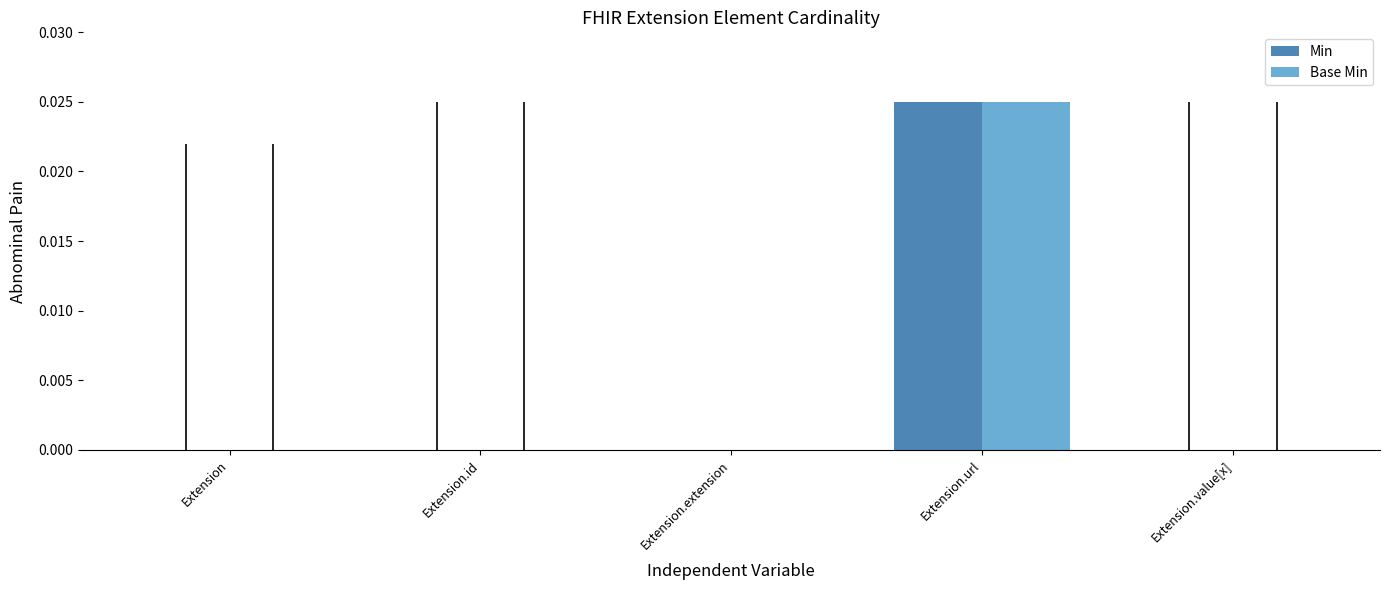

Is the value of Min at Extension.value[x] greater than the value of Base Min at Extension.url?

No